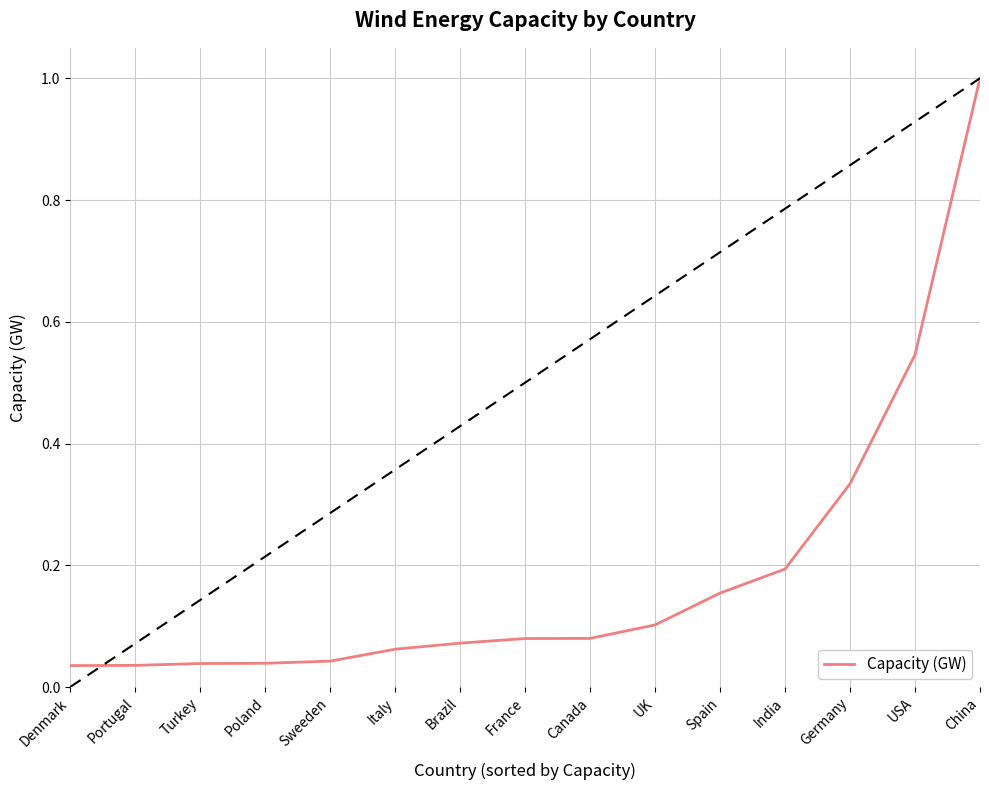

Does the chart display data point markers on the line(s)?

No